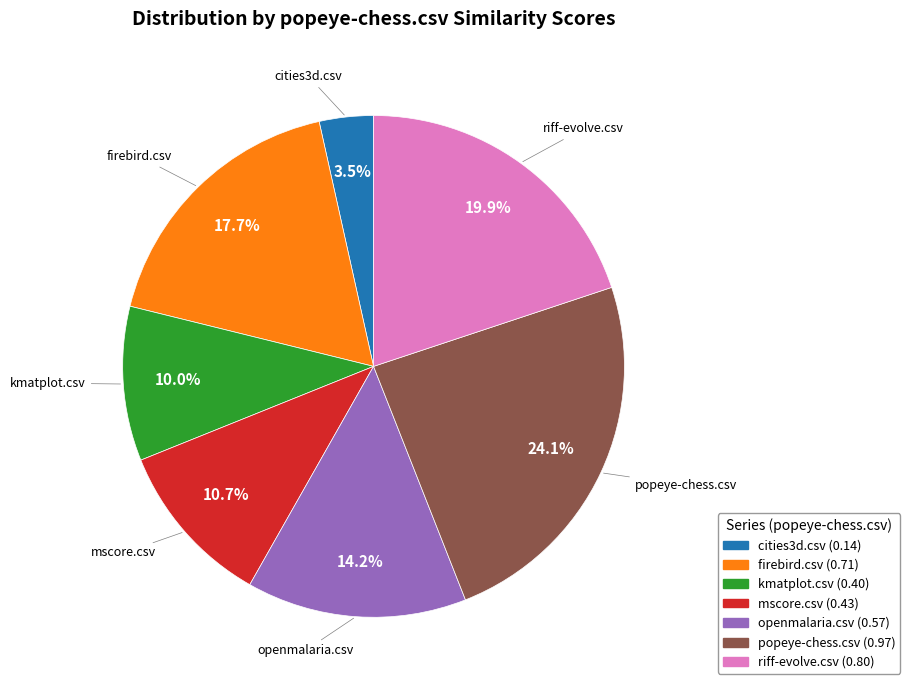

To the nearest percent, what is the difference between the popeye-chess.csv and openmalaria.csv slice percentages?

10%